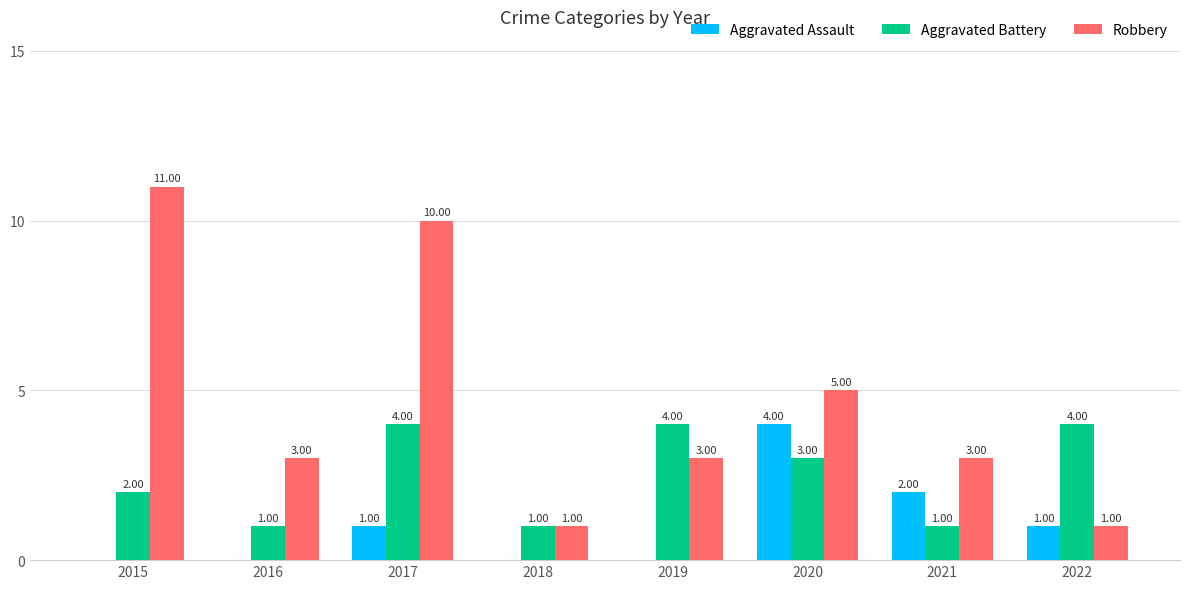

Between 2020 and 2022, which series saw the biggest shift?

Robbery